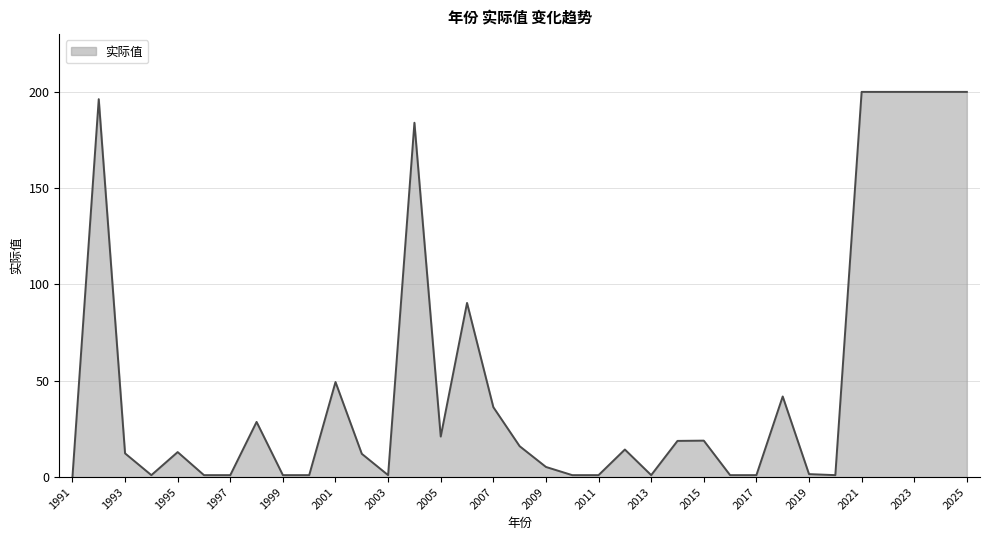

List the labels in order of value, largest first.

2021, 2022, 2023, 2024, 2025, 1992, 2004, 2006, 2001, 2018, 2007, 1998, 2005, 2015, 2014, 2008, 2012, 1995, 1993, 2002, 2009, 2019, 1994, 1996, 1997, 1999, 2000, 2003, 2010, 2011, 2013, 2016, 2017, 2020, 1991